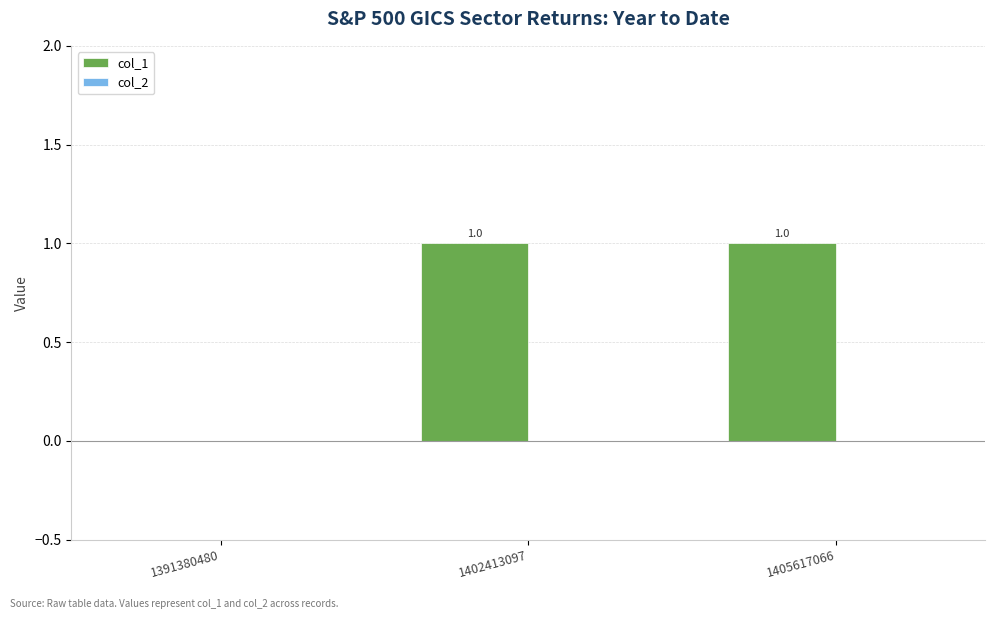

Where is the data nearest to the value 0?

1391380480